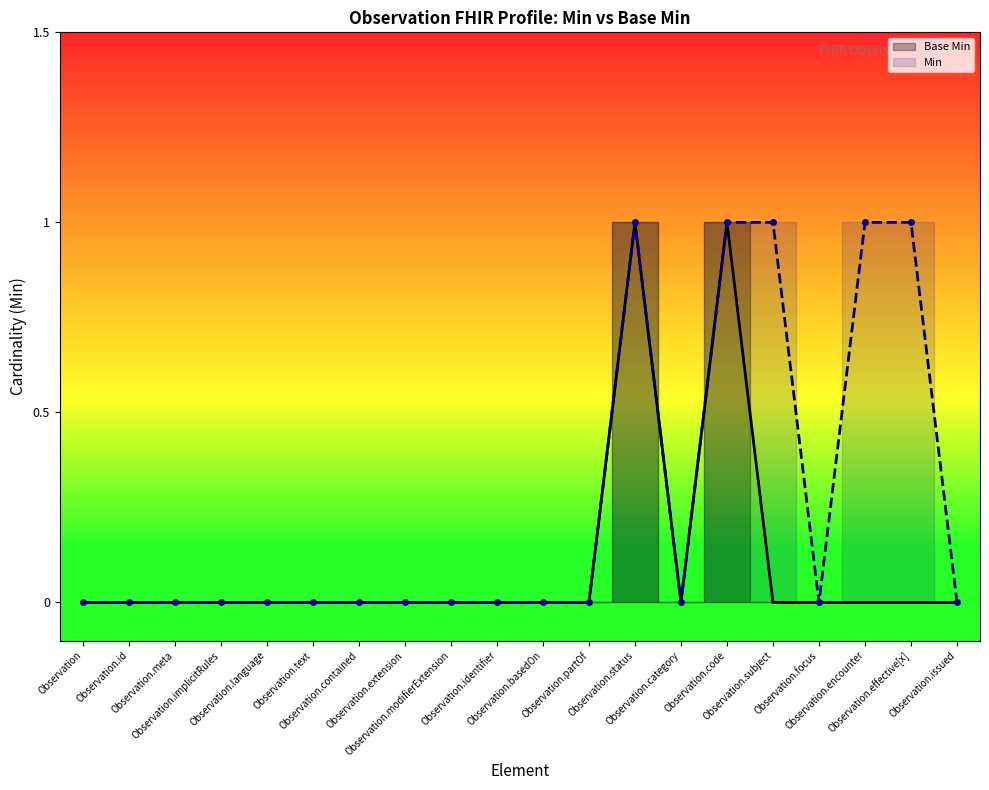

True or false: Min has more than 2 points higher than both neighbors.

False